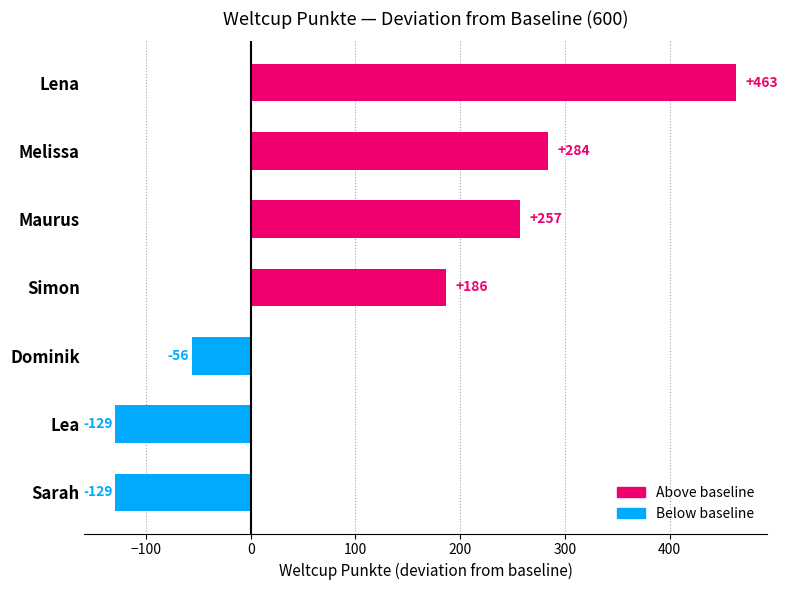

The chart shows a value of -169 at Lea. True or false?

False